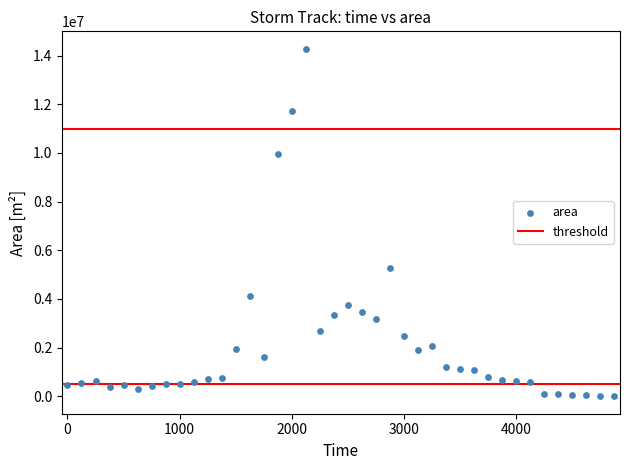

What is the range of Y values (max minus min)?

14279375